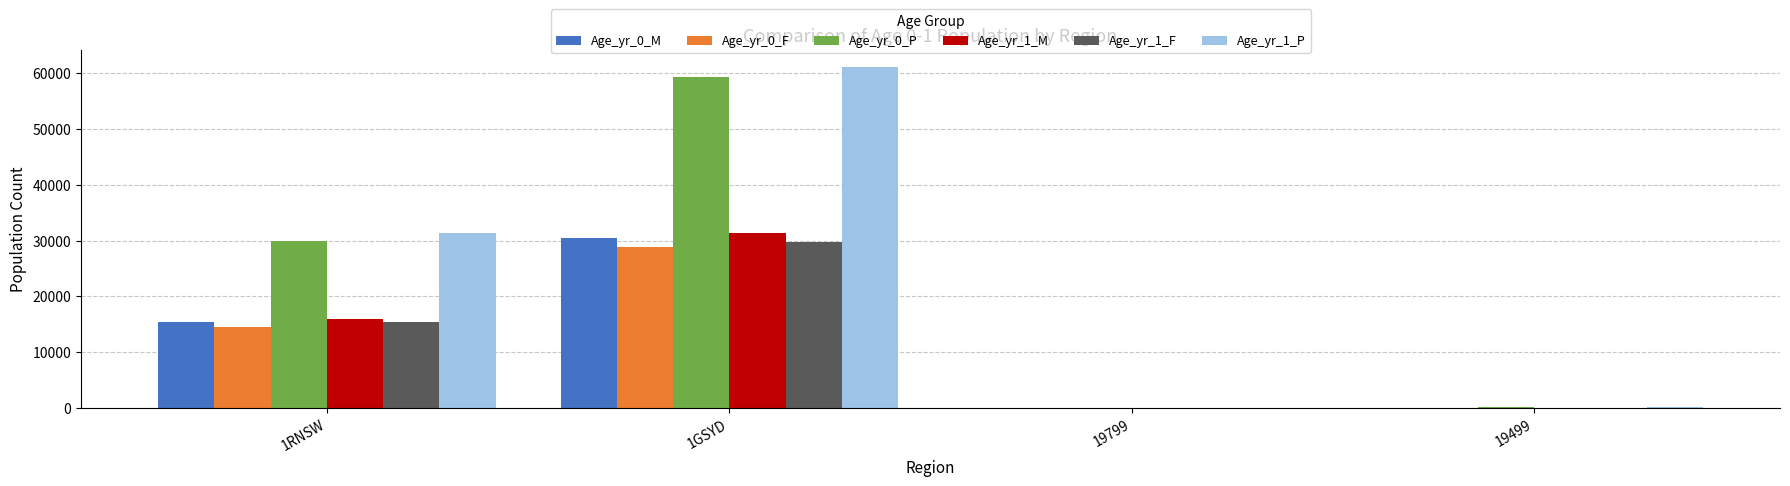

Between 1GSYD and 19799, which series saw the biggest shift?

Age_yr_1_P